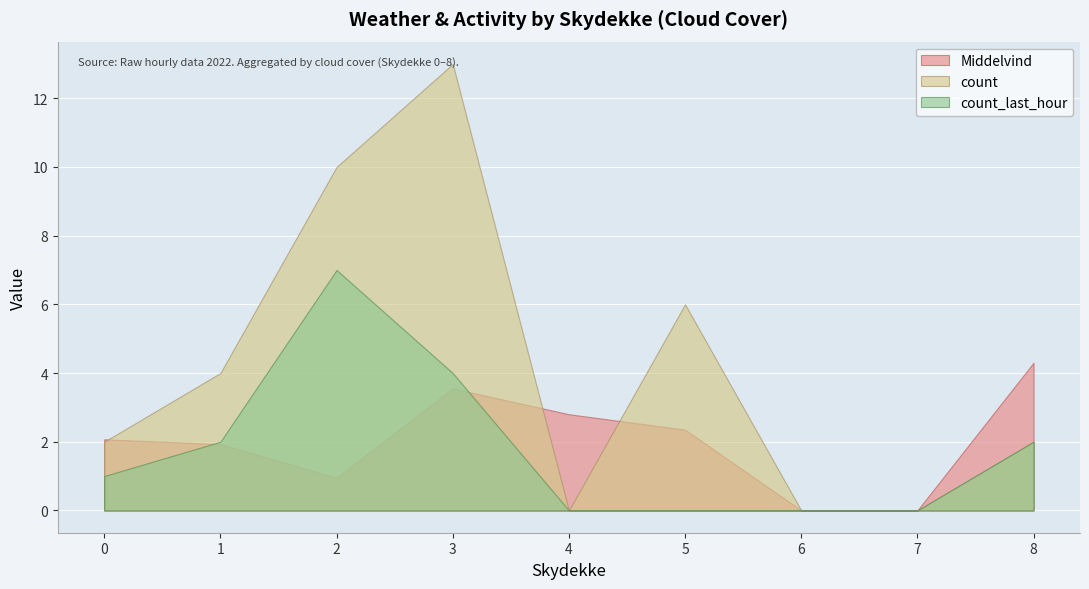

What is the difference between the Middelvind values at 1 and 6?

1.9